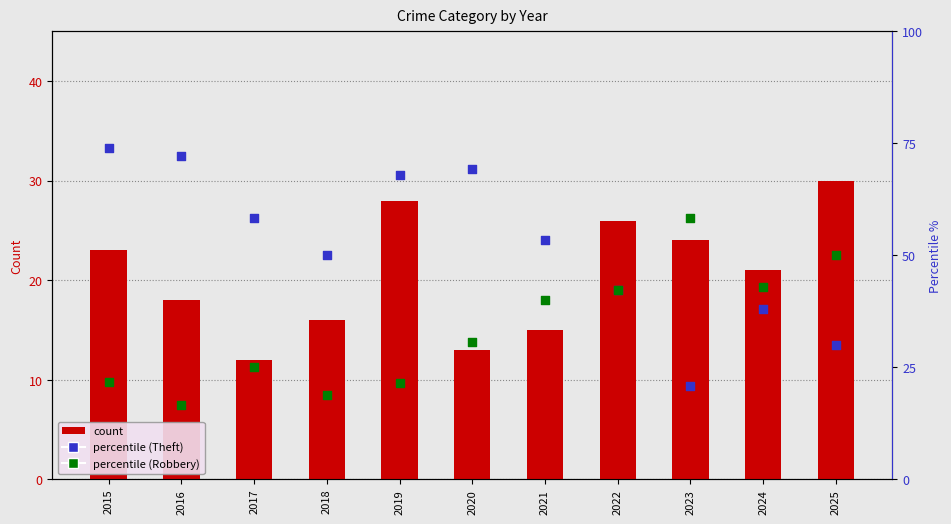

What is the total value across all series at 2020?

113.0